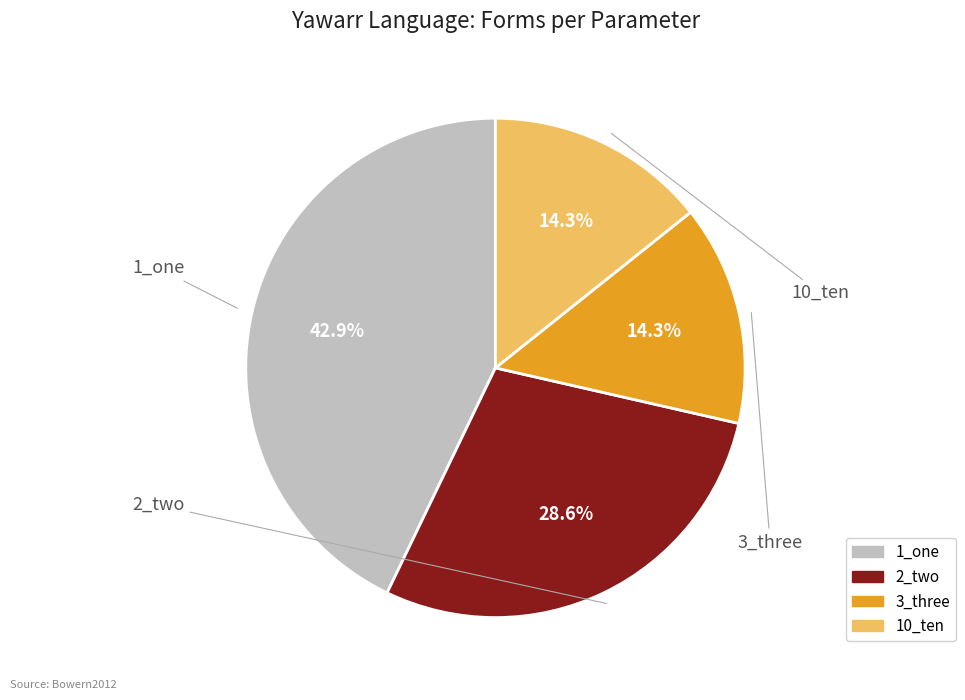

What is the ratio of the value at 3_three to the value at 2_two?

0.5